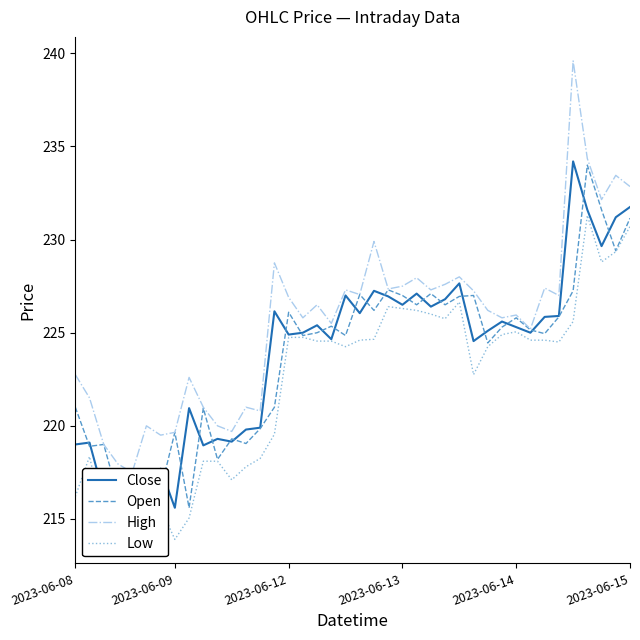

What is the difference between the second highest and second lowest values in the Open series?

15.3